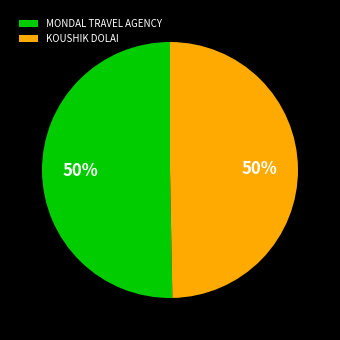

Do KOUSHIK DOLAI and MONDAL TRAVEL AGENCY together represent more than half of the pie?

Yes